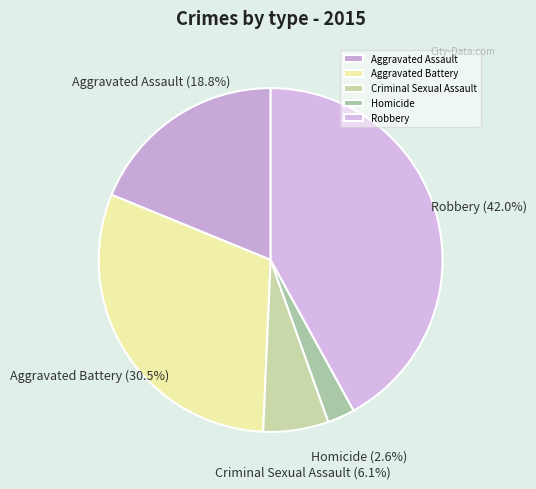

Is the sum of Homicide and Aggravated Battery greater than half?

No